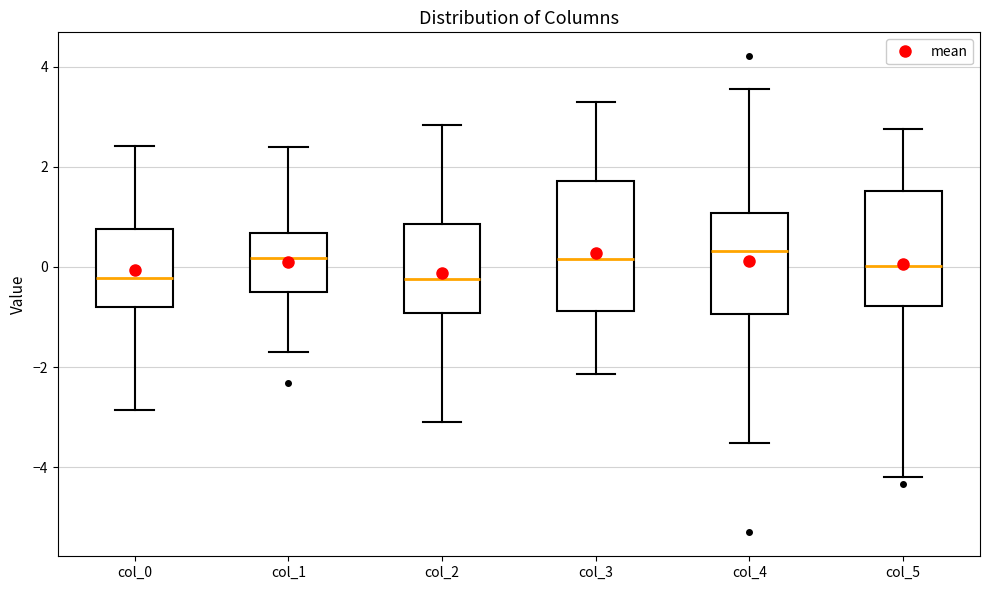

Reading left to right, read every box against the y-axis: the position of its median line, the range the box covers, and the ends of its whiskers. The values are not printed on the chart, so give them approximately, as read against the axis.

col_0: median -0.2, box -0.8 to 0.8, whiskers -2.8 to 2.4
col_1: median 0.2, box -0.4 to 0.6, whiskers -1.8 to 2.4
col_2: median -0.2, box -1.0 to 0.8, whiskers -3.2 to 2.8
col_3: median 0.2, box -0.8 to 1.8, whiskers -2.2 to 3.2
col_4: median 0.4, box -1.0 to 1.0, whiskers -3.6 to 3.6
col_5: median 0.0, box -0.8 to 1.6, whiskers -4.2 to 2.8